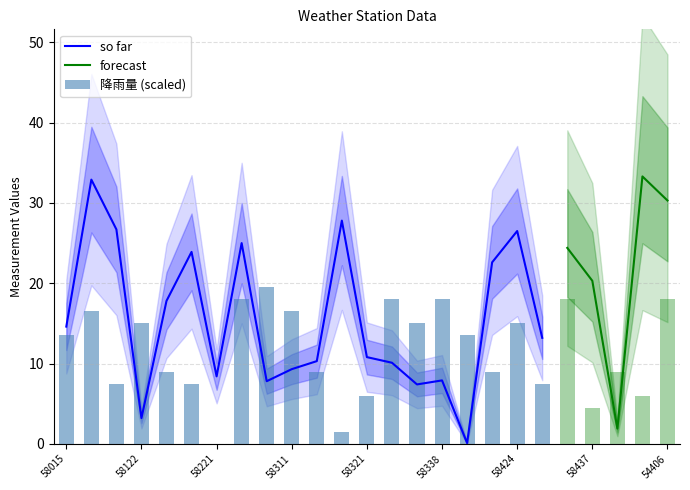

The so far series shows 9.3 at 58311. True or false?

True